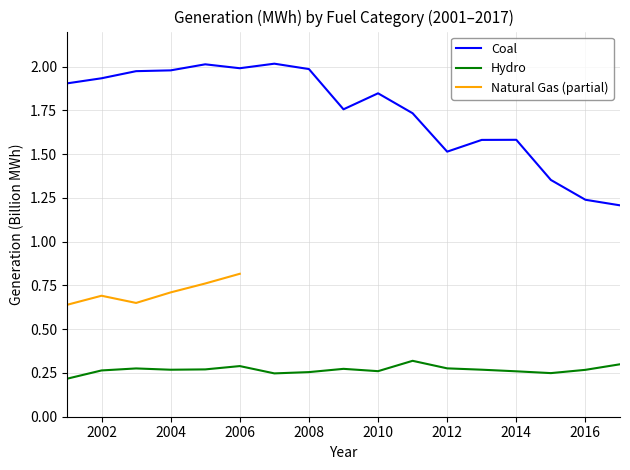

True or false: Hydro and Coal intersect in this chart.

False